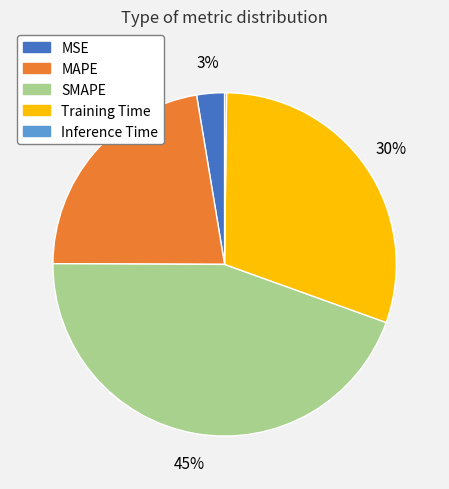

Is there any slice that represents more than half of the pie?

No